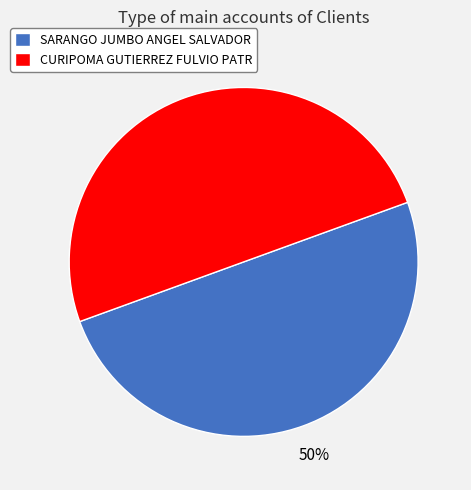

Approximately how many times larger is the value at SARANGO JUMBO ANGEL SALVADOR compared to CURIPOMA GUTIERREZ FULVIO PATR?

1.0